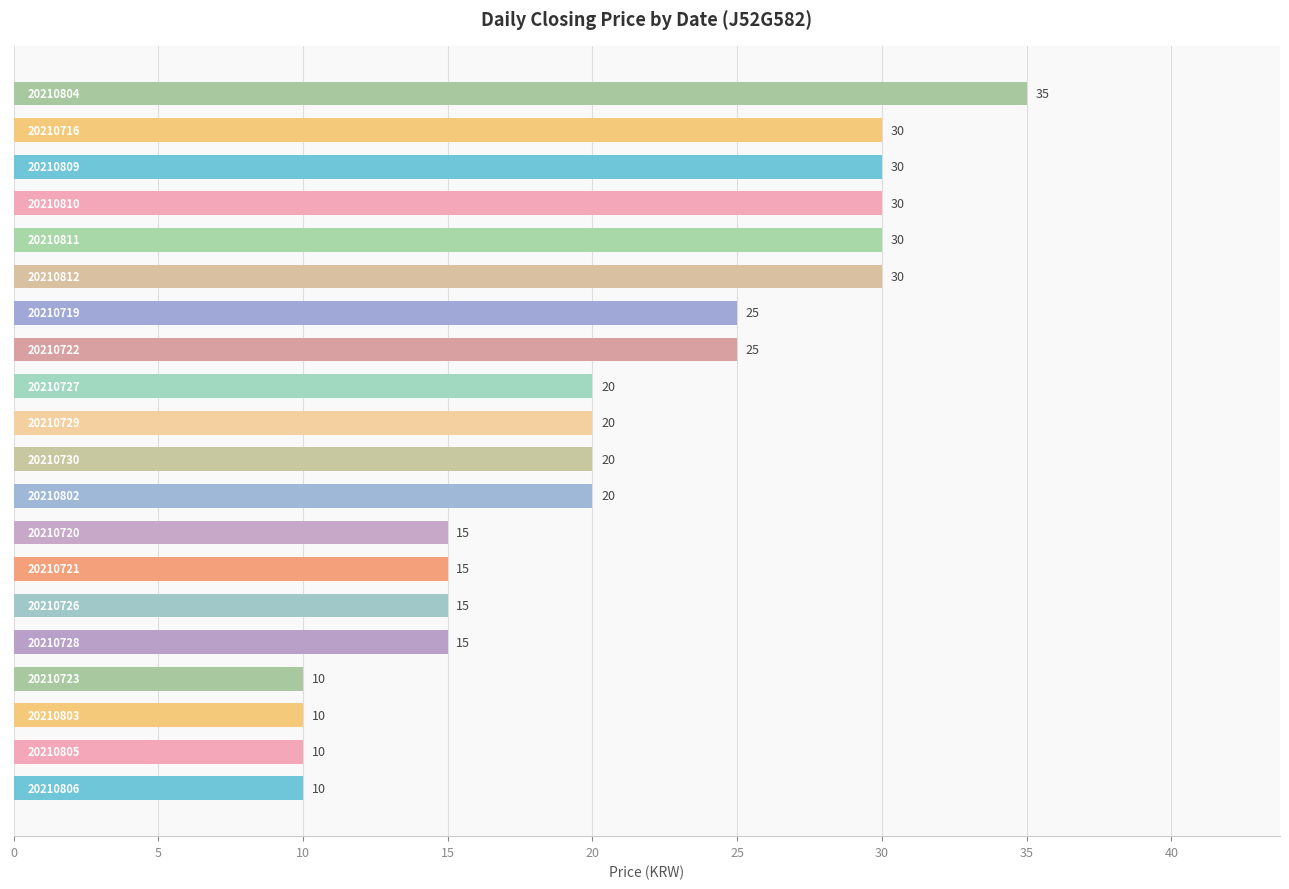

What is the difference between the second highest and second lowest values?

20